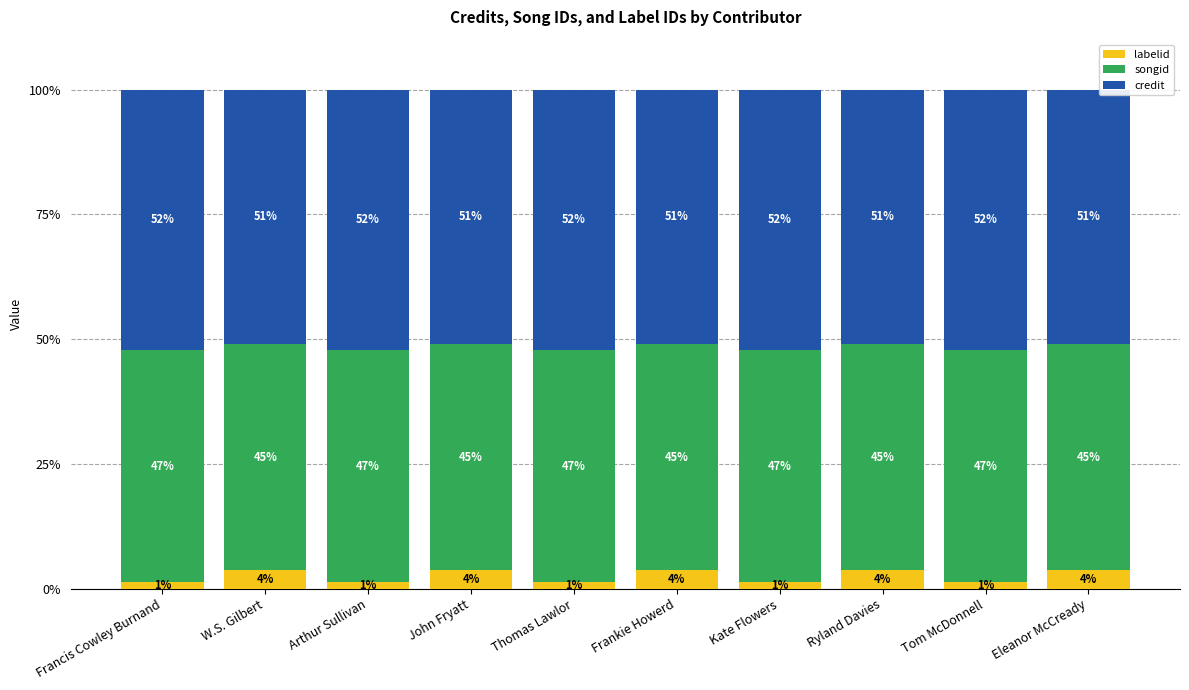

Does the chart contain any negative values?

No